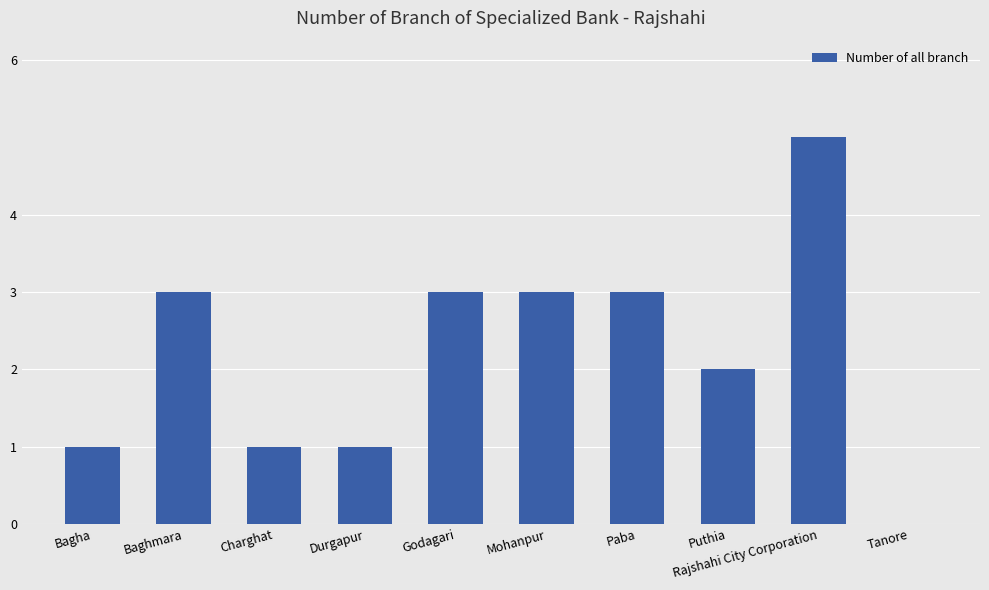

The chart shows a value of 5 at Paba. True or false?

False